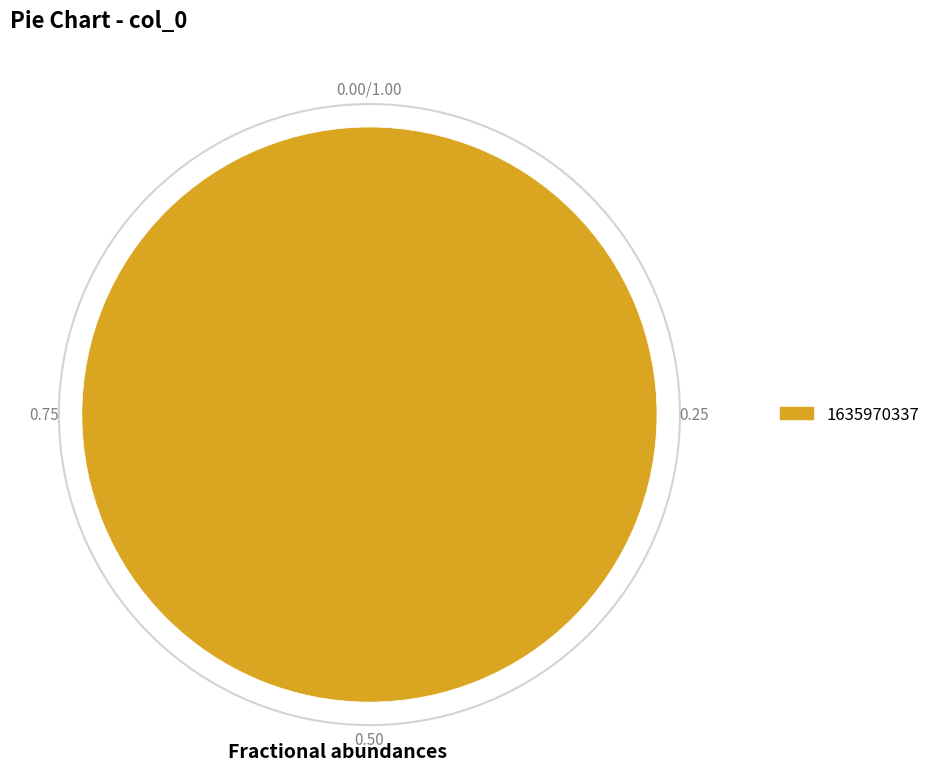

The 1635970337 slice represents 100% of the pie. True or false?

True